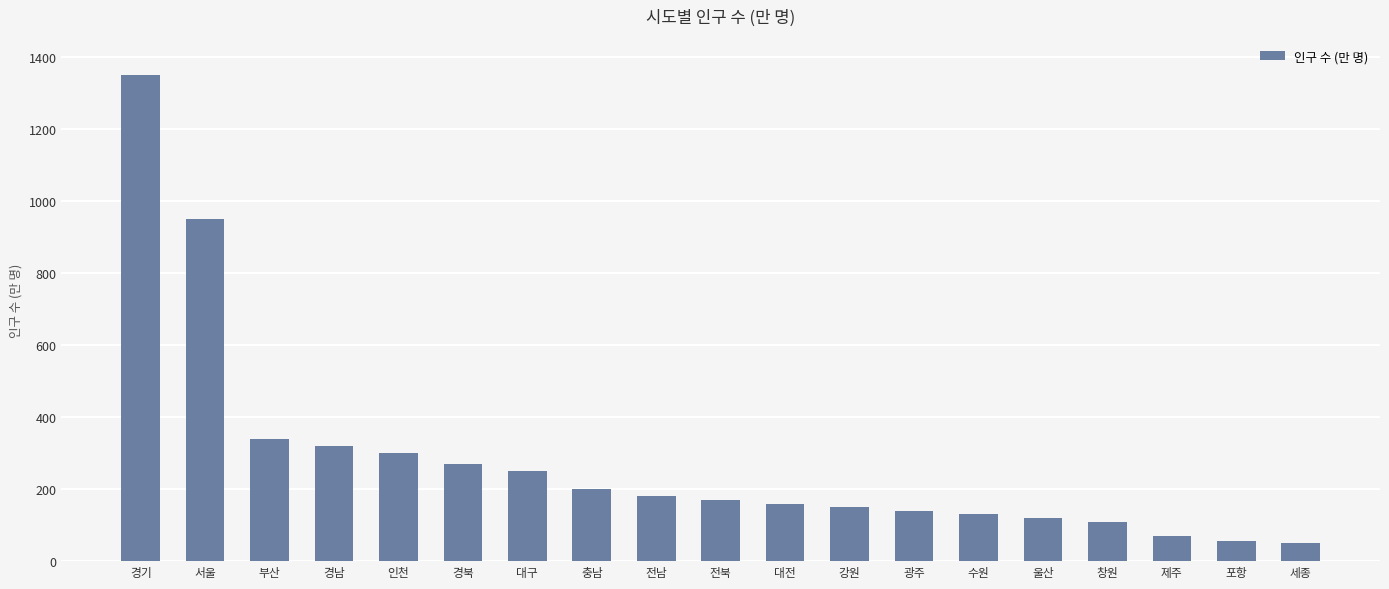

At which label does the data first exceed 170?

경기